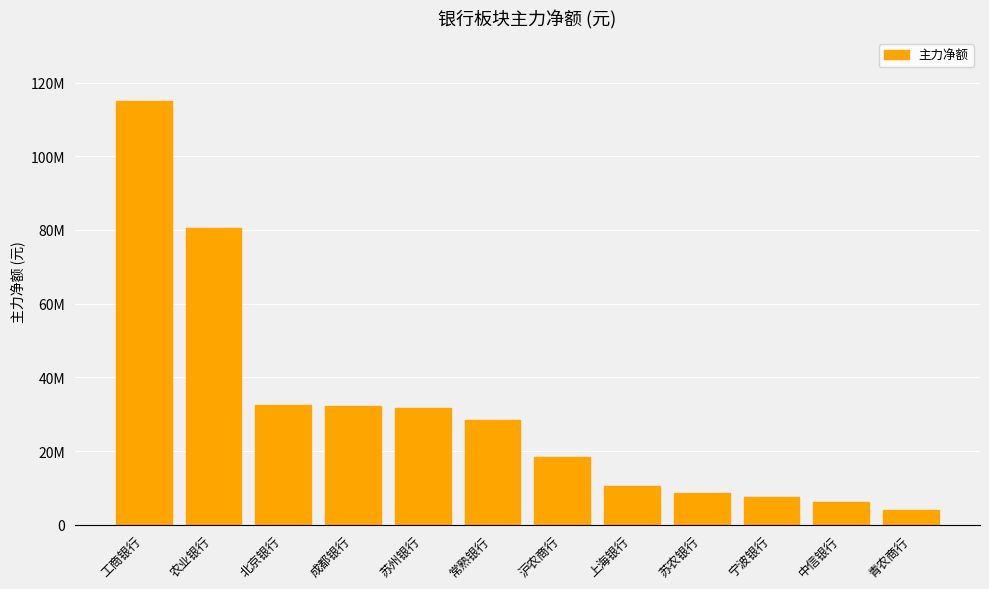

What is the change in value from 成都银行 to 常熟银行?

-3716587